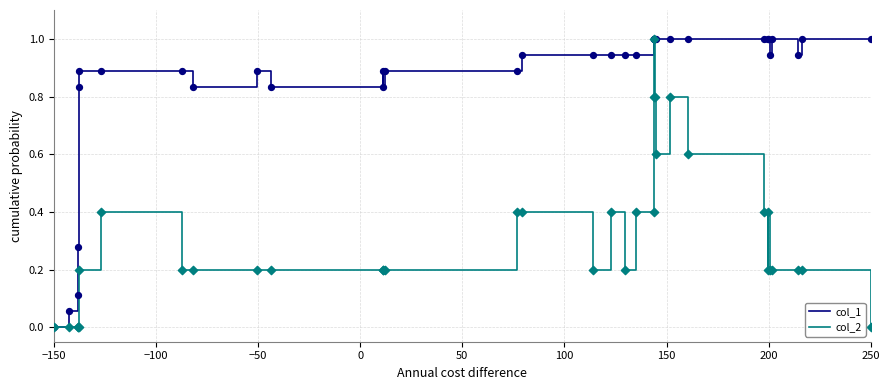

Which series has the largest total across all categories?

col_1